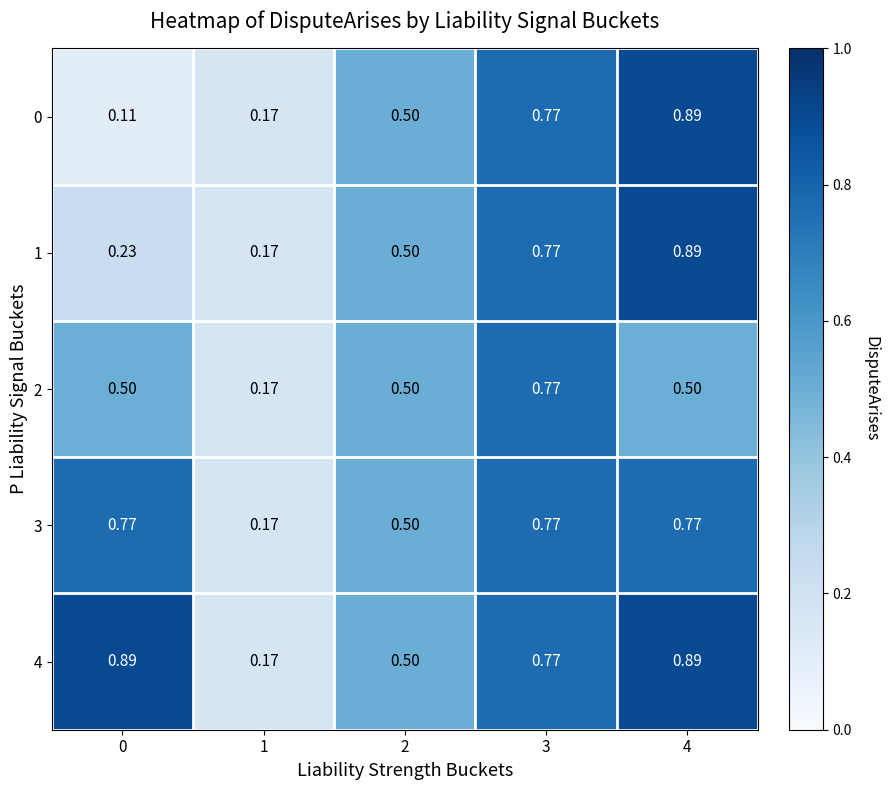

Is the value of 0 at 3 greater than the value of 4 at 2?

Yes